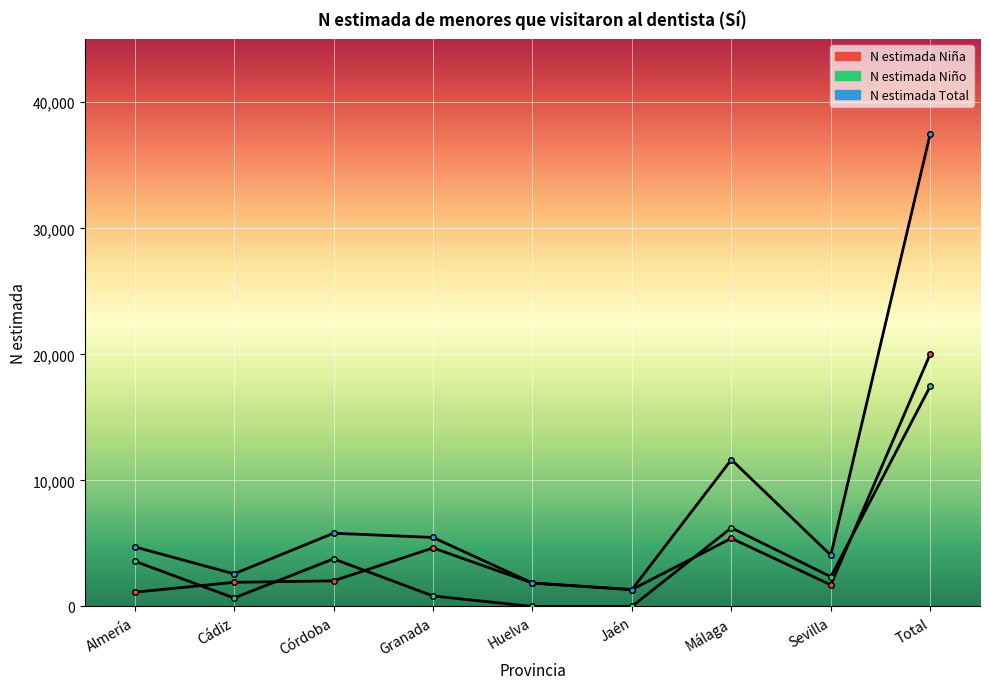

True or false: N estimada Niño and N estimada Total intersect in this chart.

False